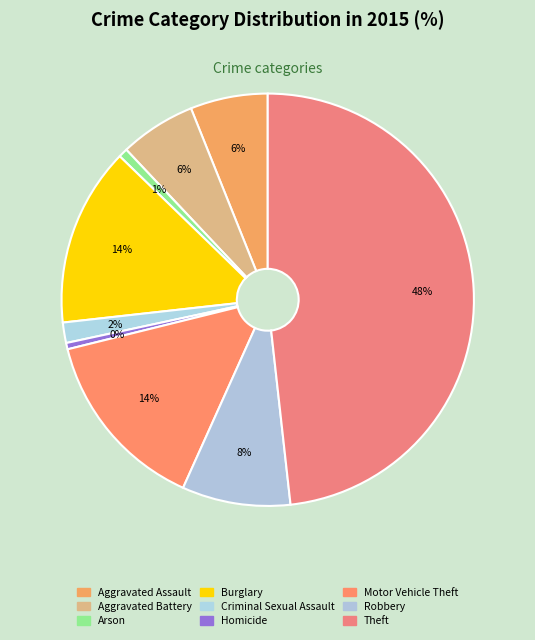

Which category has the smallest portion of the pie?

Homicide